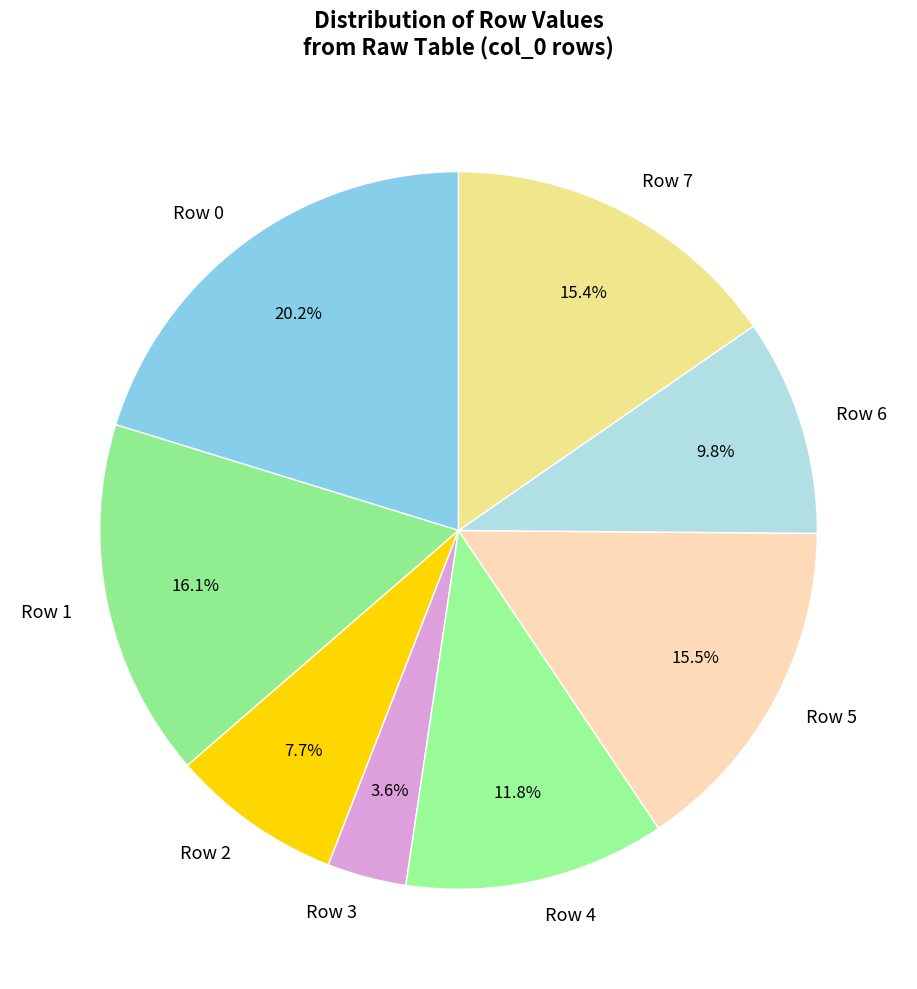

True or false: Row 2 accounts for 2% of the total.

False